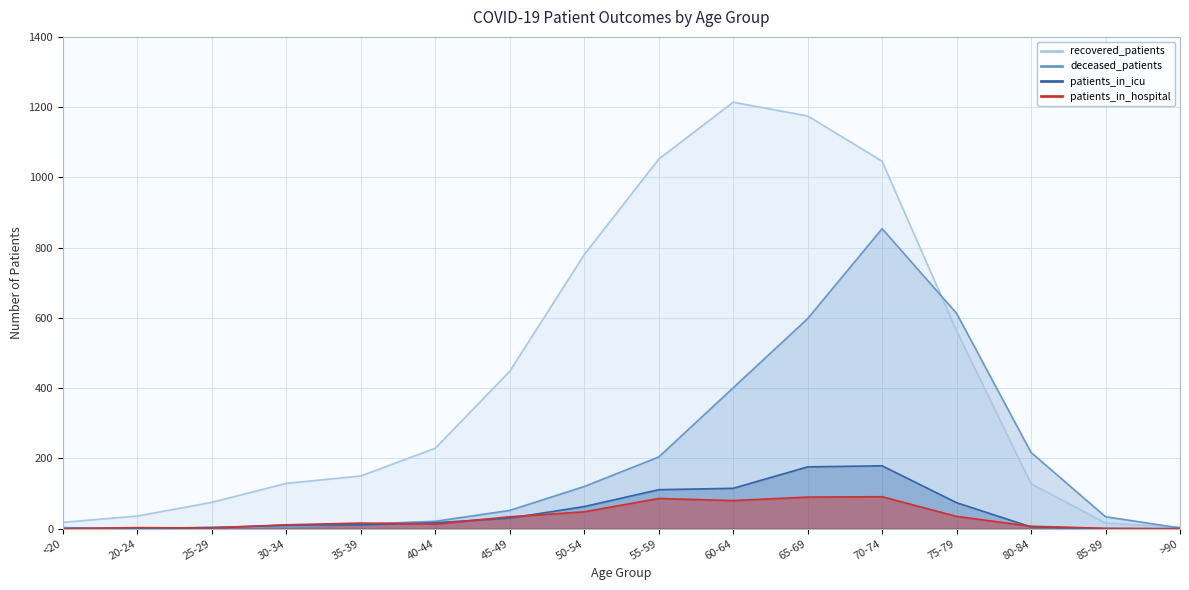

The patients_in_hospital series shows 133 at 70-74. True or false?

False